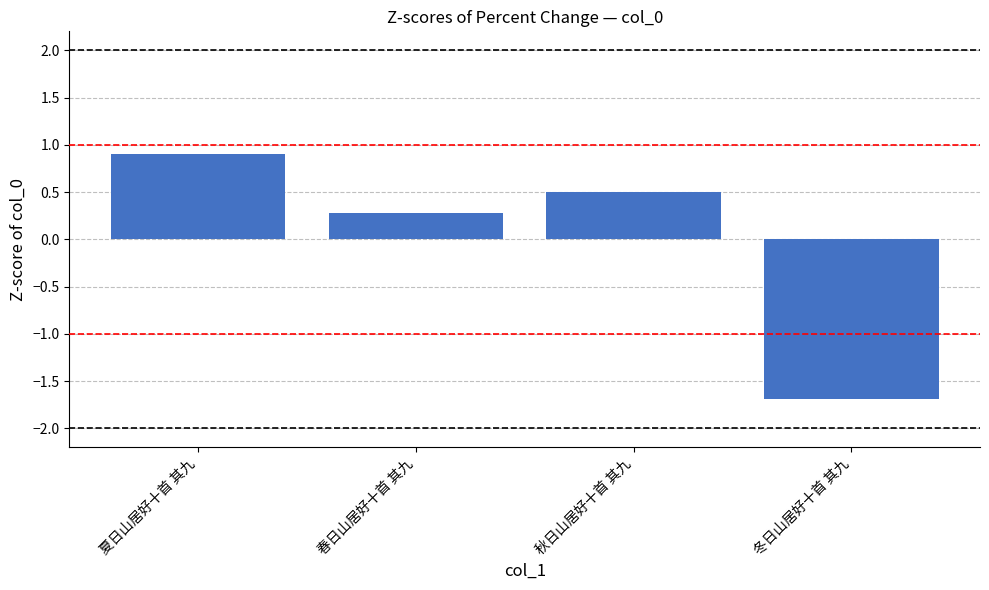

Count the number of categories in the chart.

4